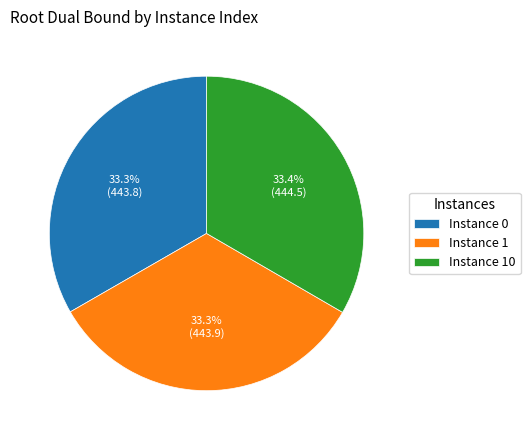

What is the total percentage of Instance 10 and Instance 0?

66.7%